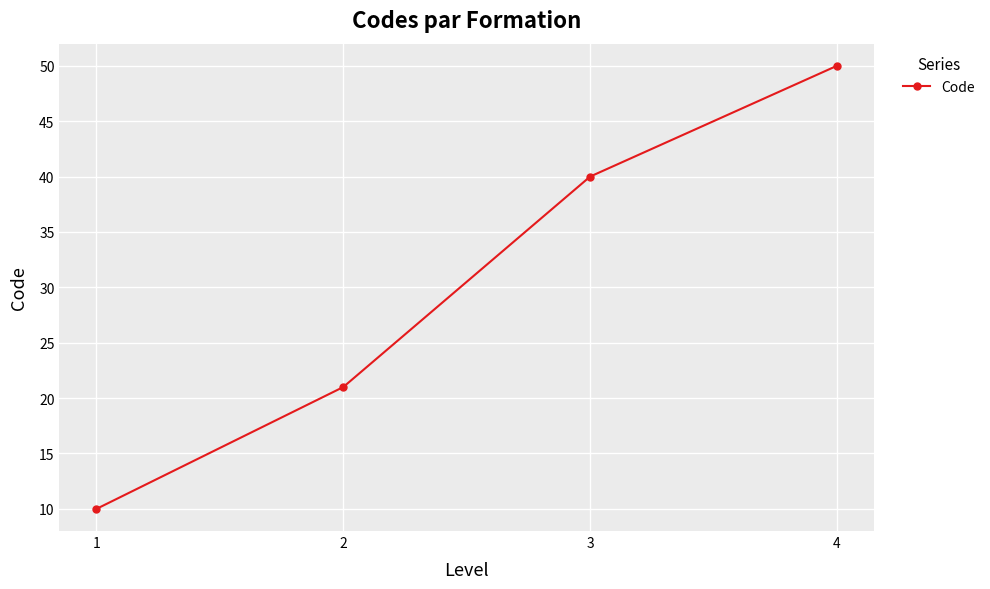

List the labels in order of value, smallest first.

1, 2, 3, 4